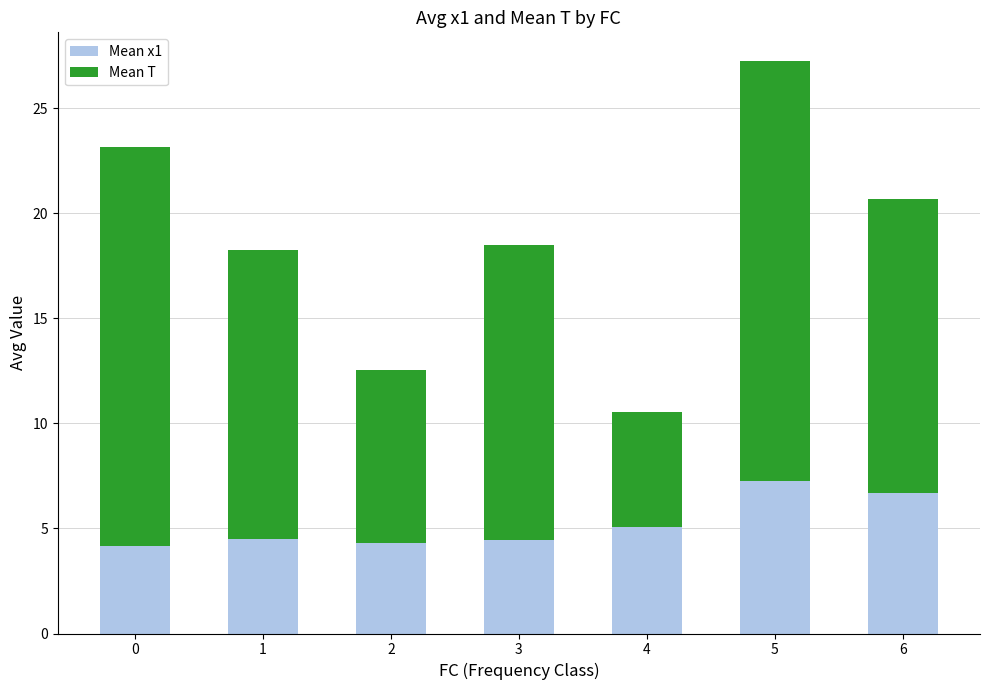

How many bars are there in total?

7